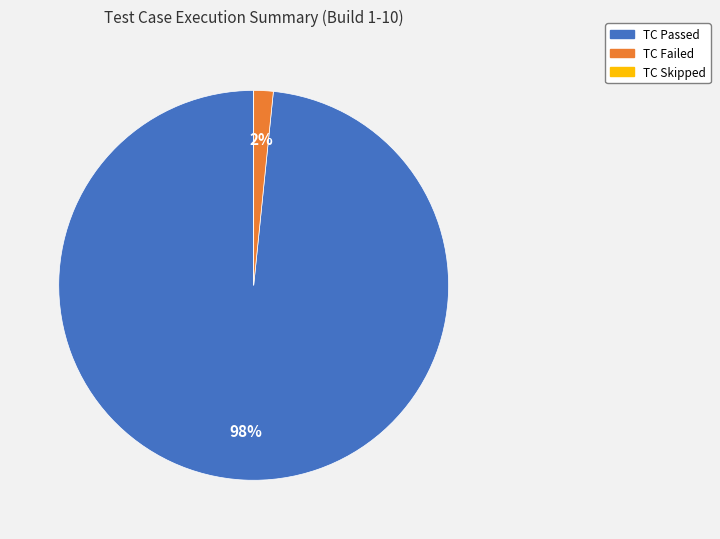

Which category has the biggest portion of the pie?

TC Passed